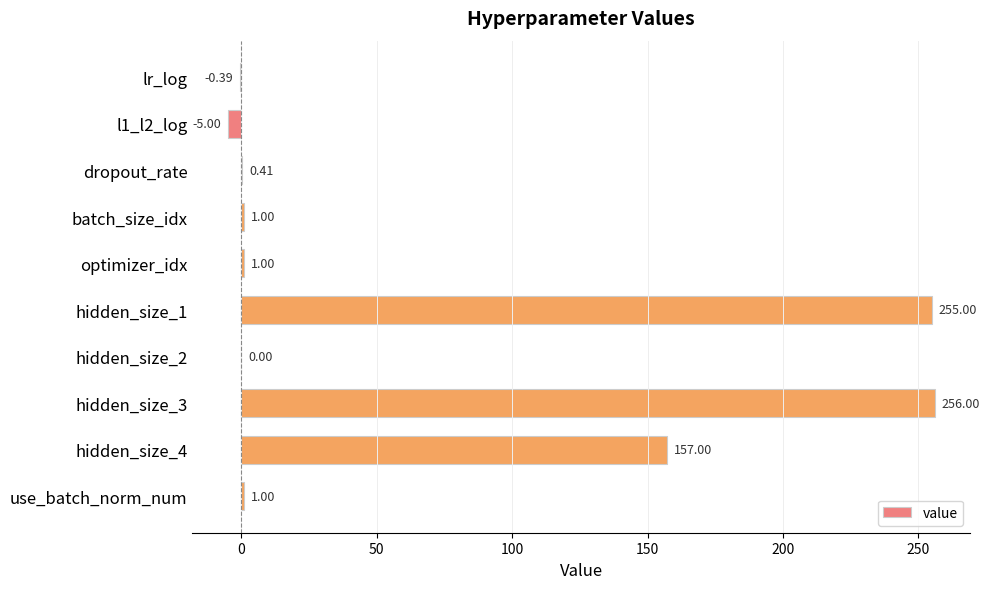

Count the number of data series in this chart.

1